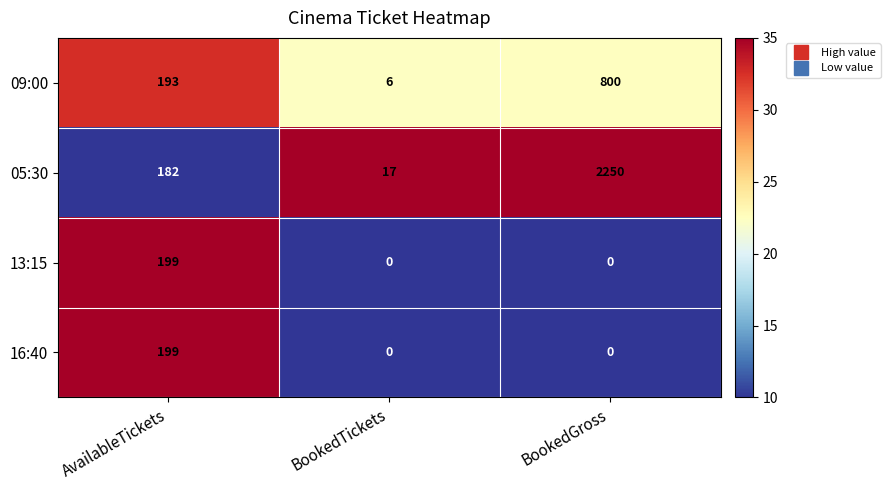

Which label corresponds to the largest value in the chart?

BookedGross